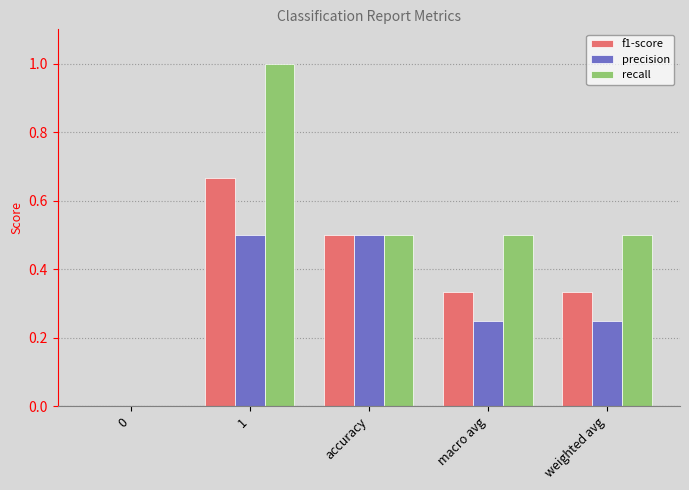

Does the chart contain stacked bars?

No